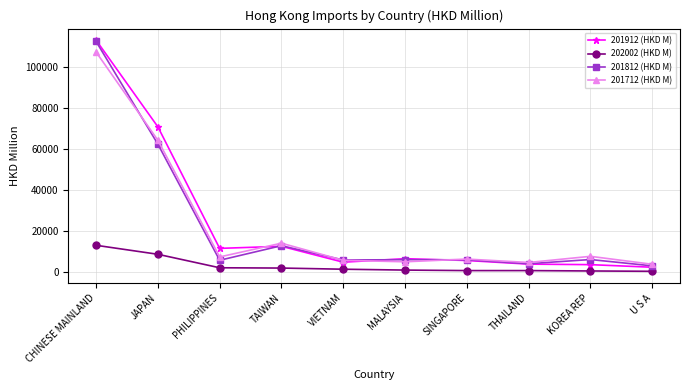

Count the number of categories in the chart.

10